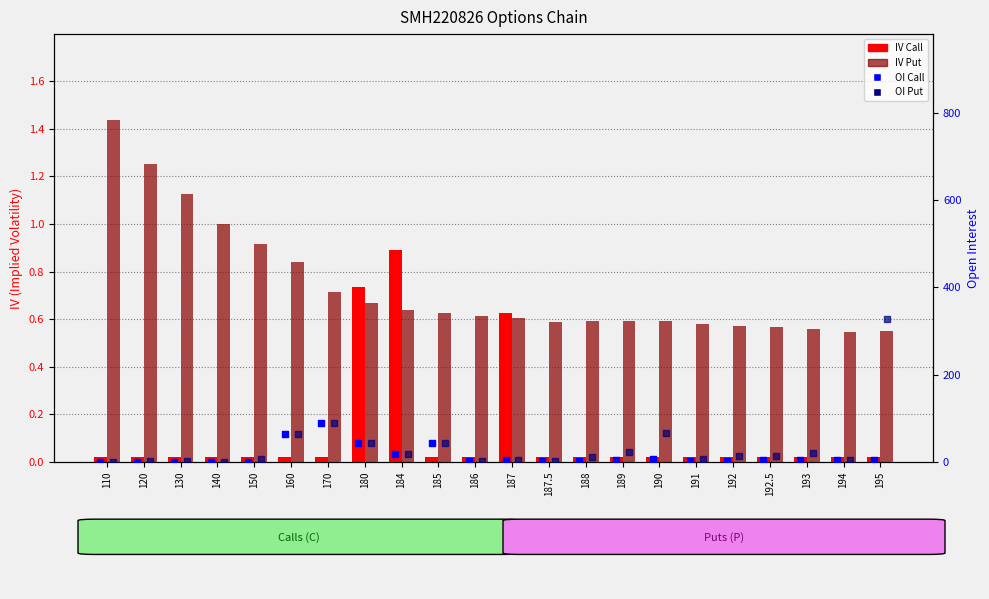

Is the value of IV Put at 193 greater than the value of IV Call at 187.5?

Yes